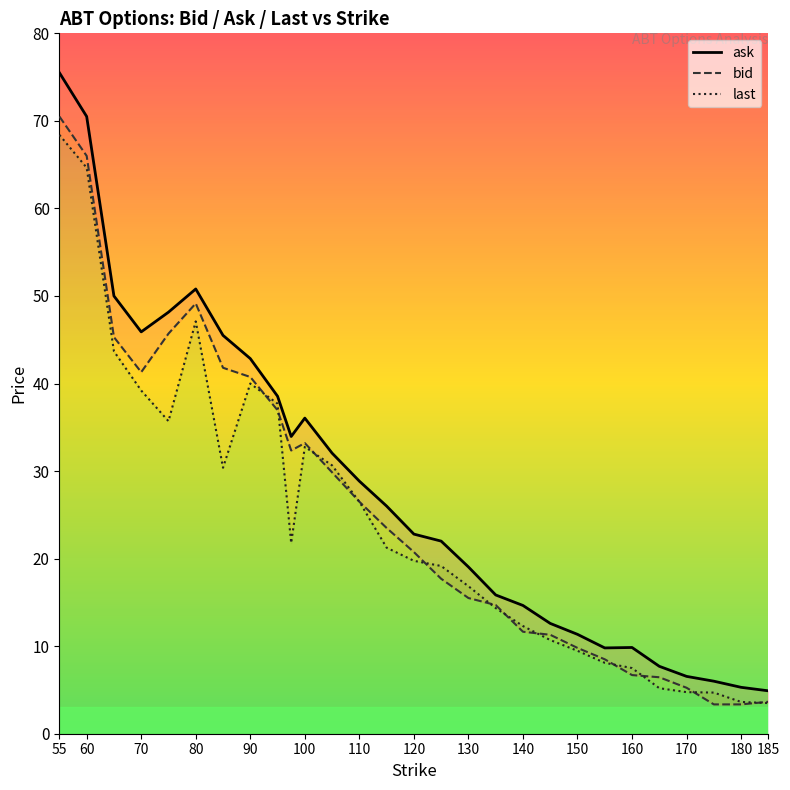

How many values in the last series are below 21?

14